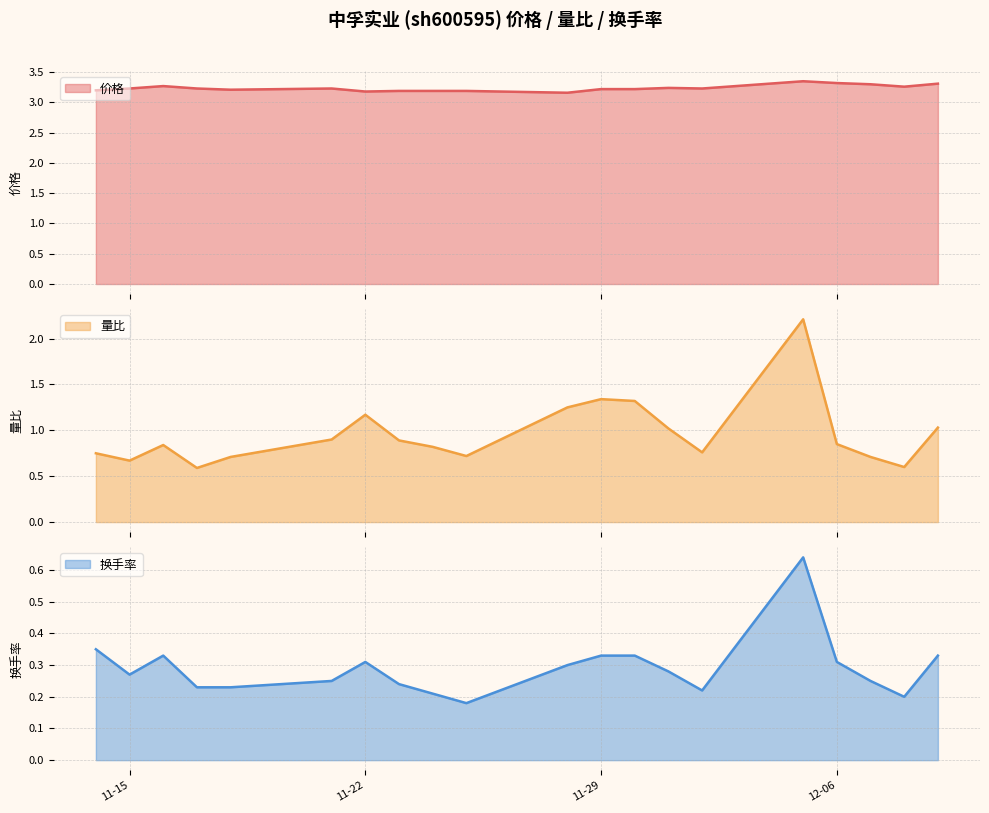

What is the minimum value for 量比?

0.6